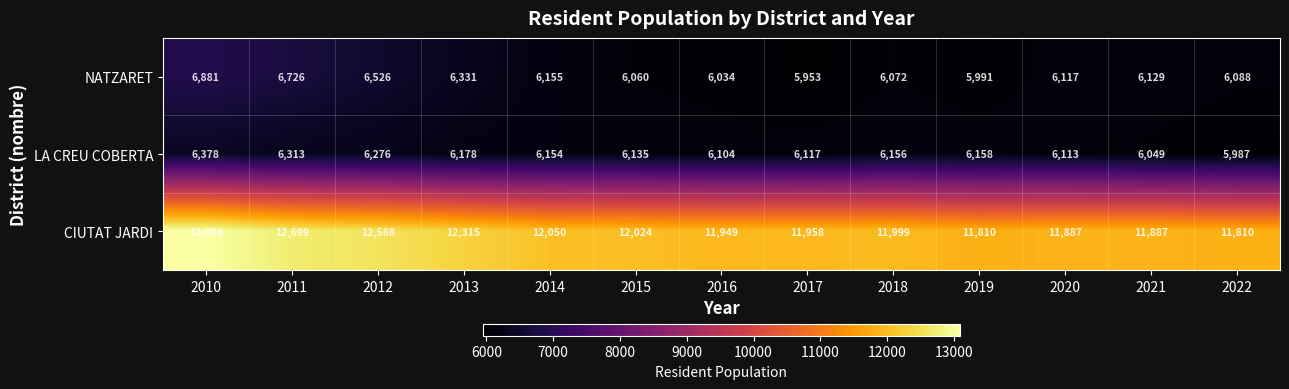

What is the greatest value displayed?

13086